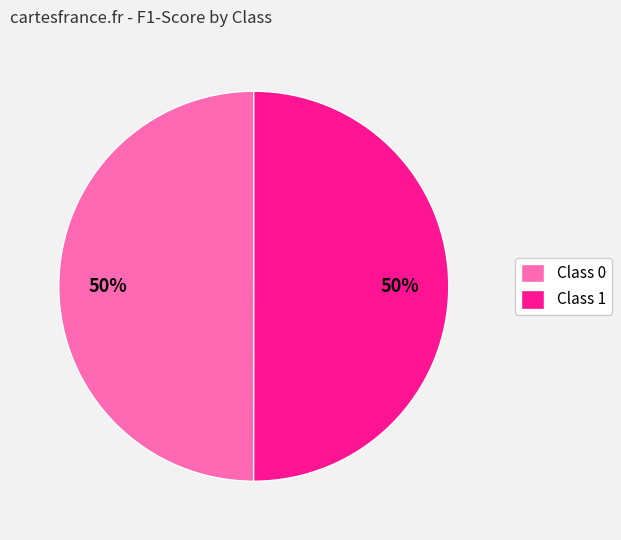

How many segments does this pie chart have?

2